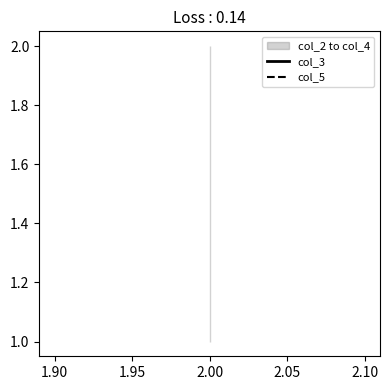

Reading right to left, list all the values displayed in this chart.

col_3: 2	2	2
col_5: 1	1	1